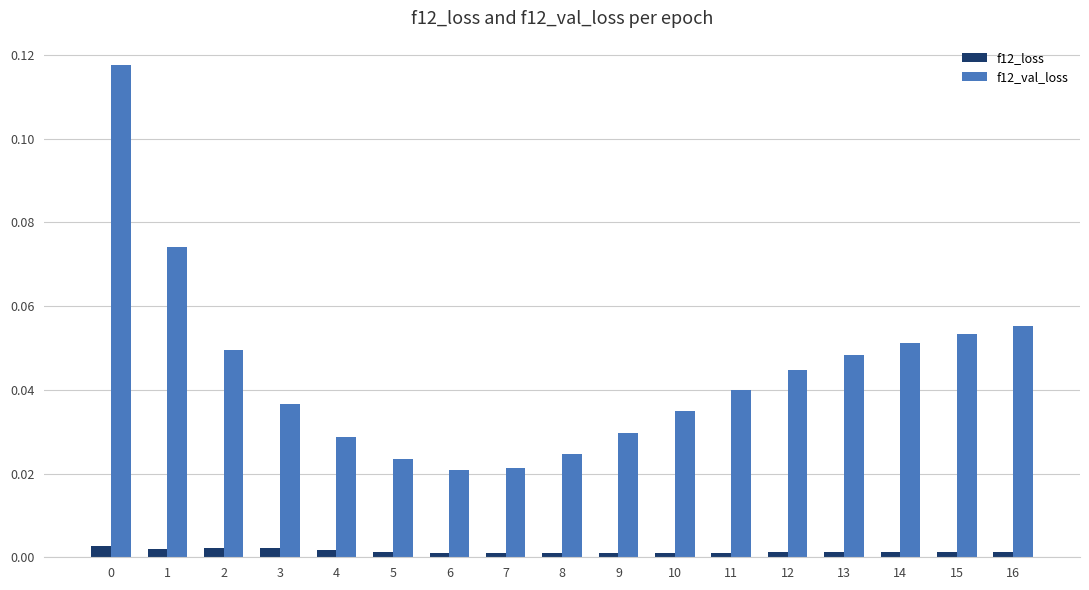

Is it true that f12_val_loss equals 0.0 at 13?

True